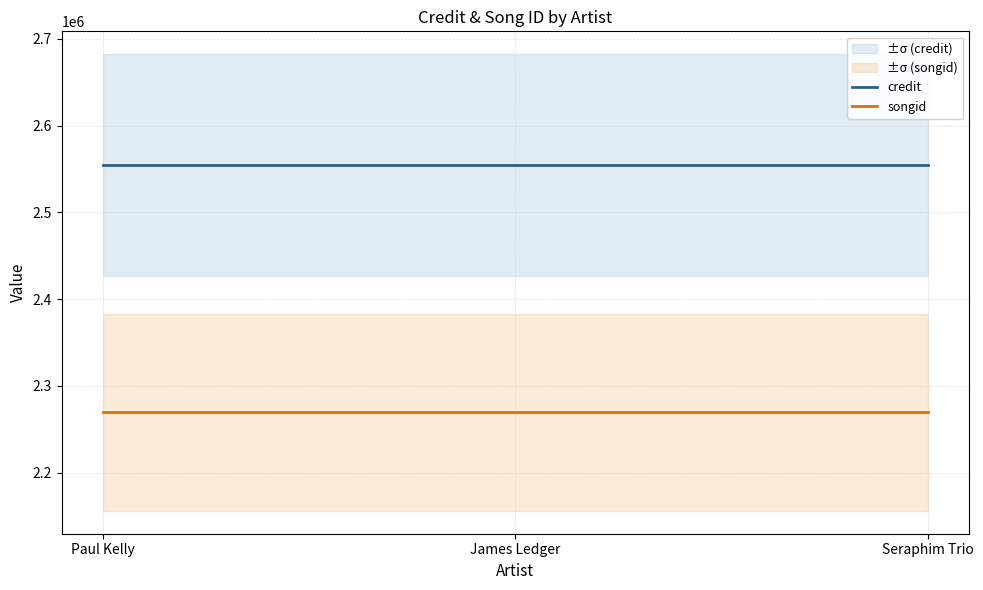

Does the chart display data point markers on the line(s)?

No